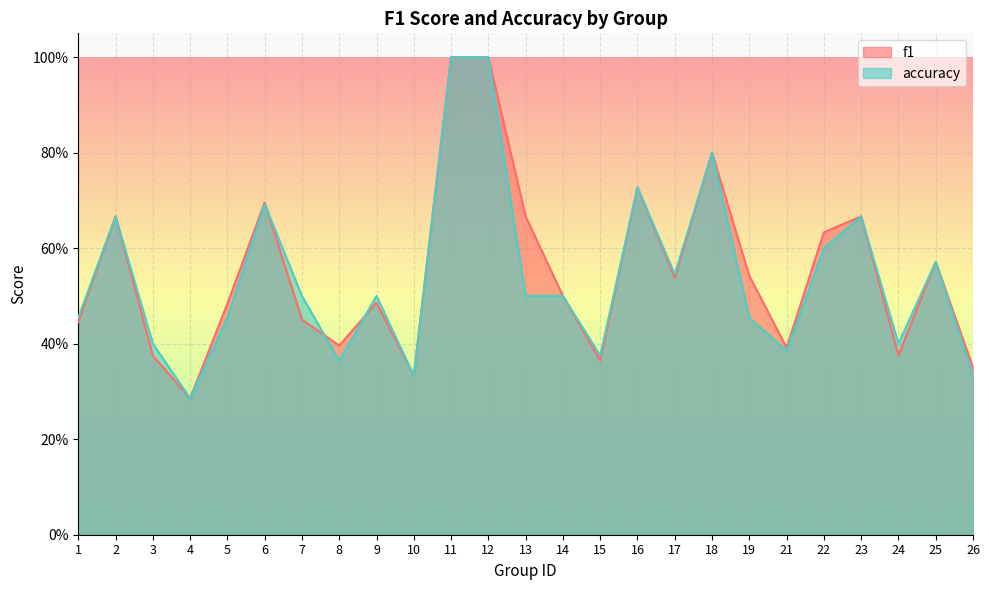

At how many categories does at least one series exceed 0?

25